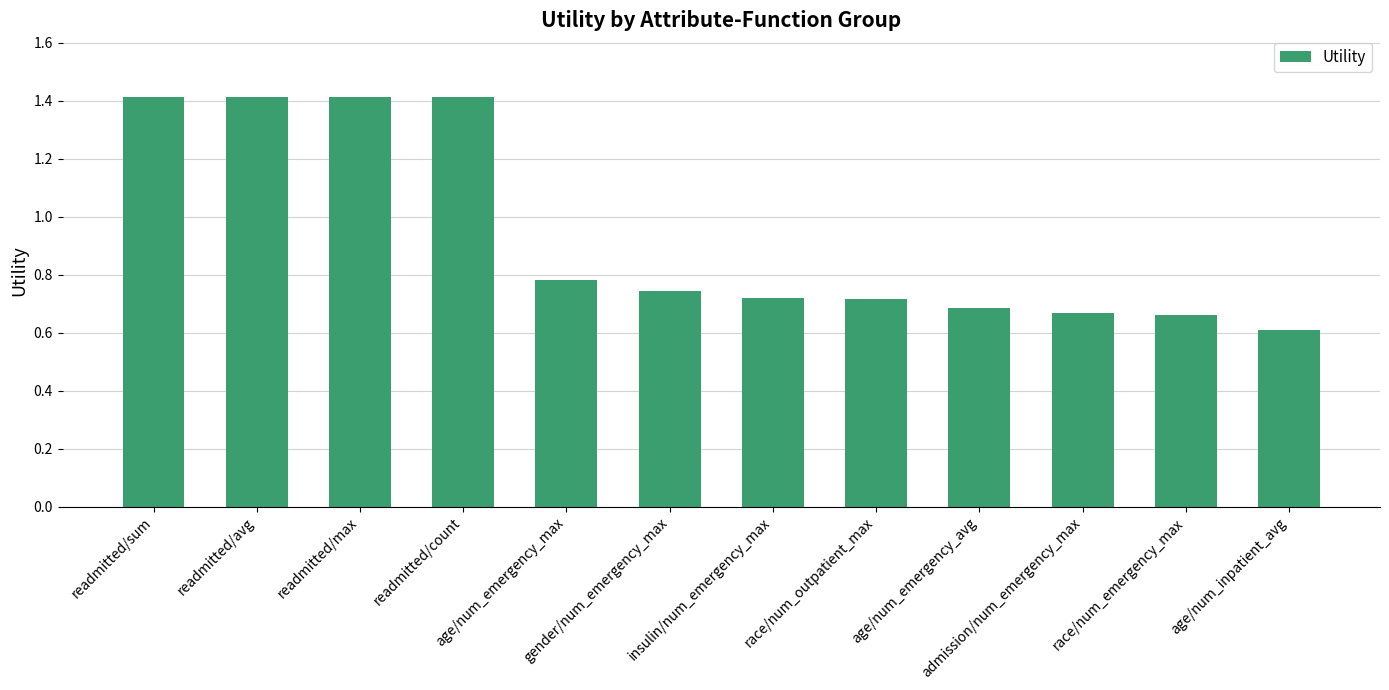

What is the change in value from readmitted/count to gender/num_emergency_max?

-0.7